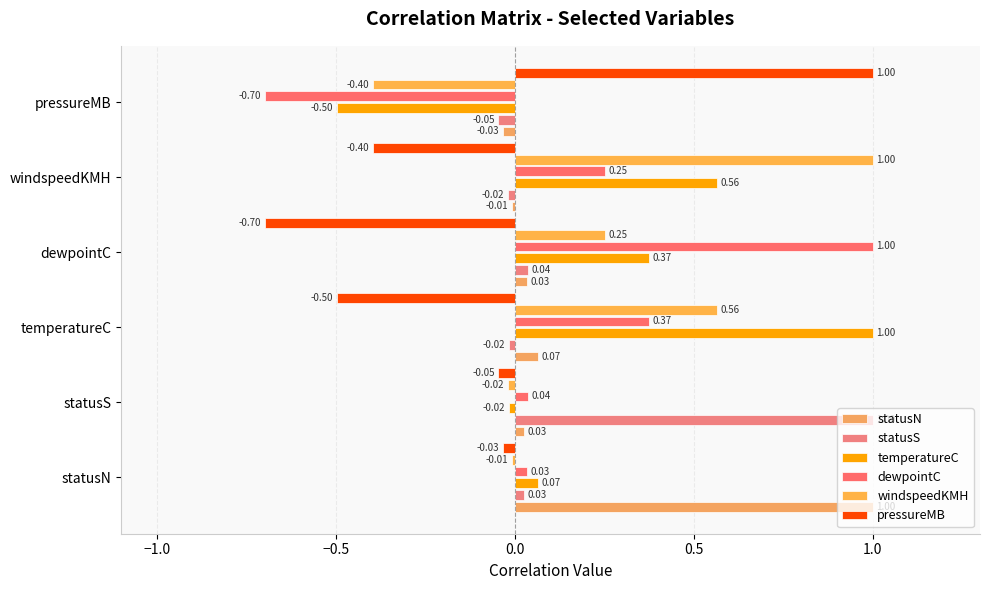

How many values in the dewpointC series are below 0?

1